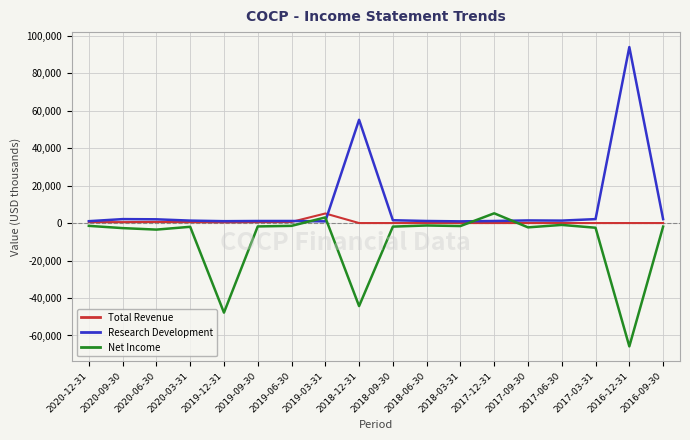

Where does the Research Development series first go above 1300?

2020-09-30